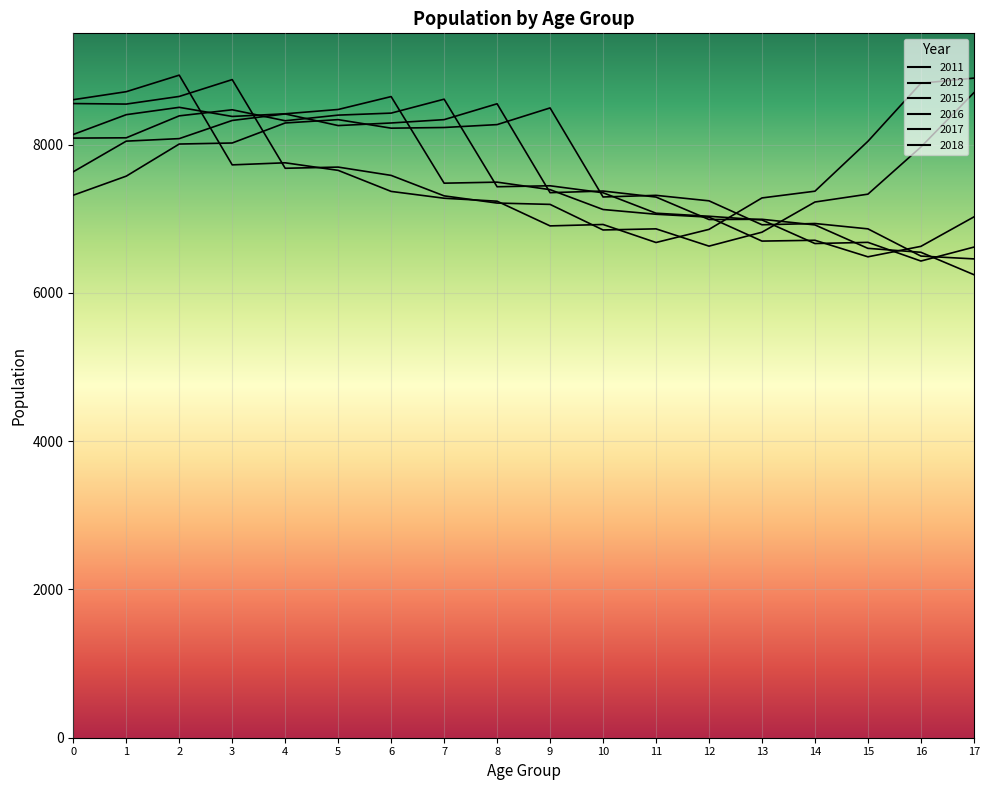

How many lines are shown in the chart?

6